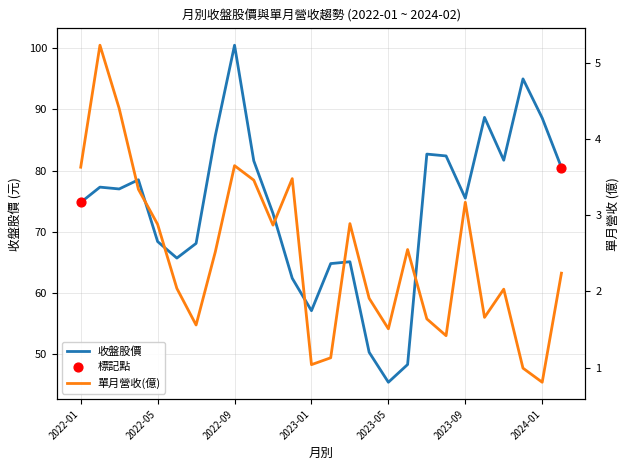

At how many categories does at least one series exceed 5?

26